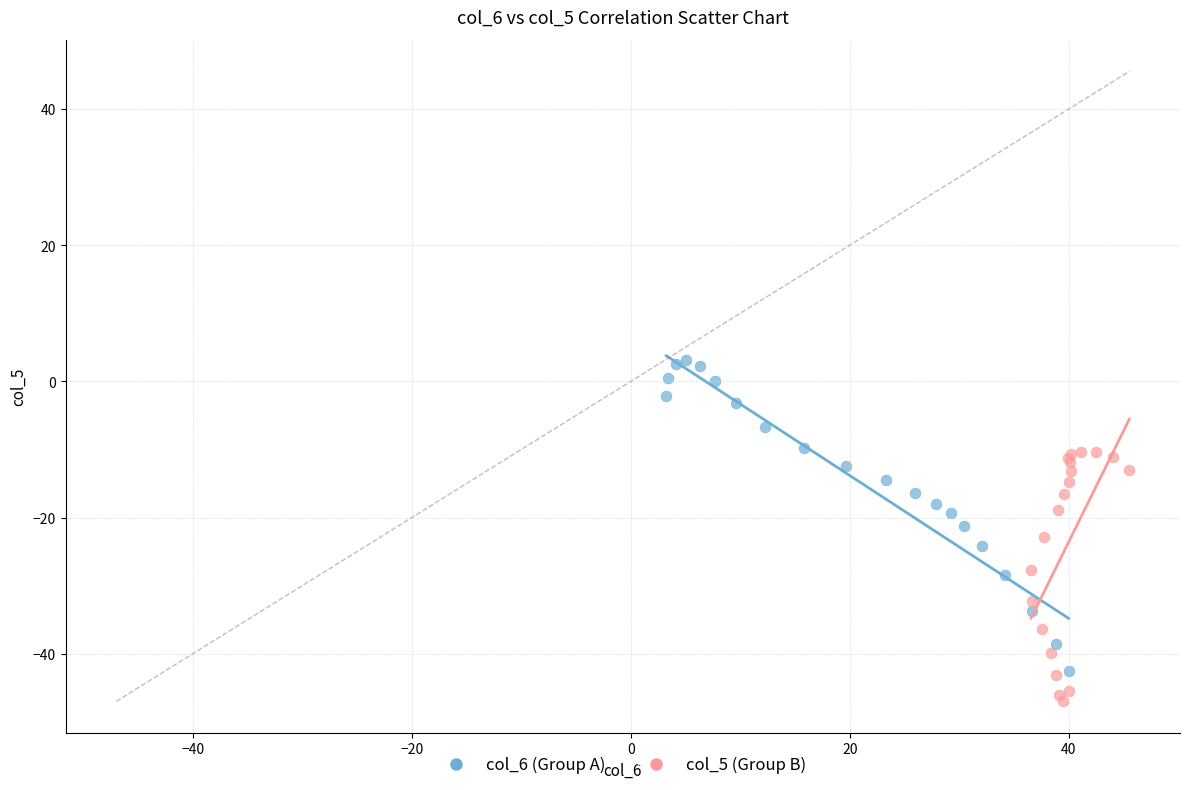

Which series has the widest spread of Y values?

col_6 (Group A)